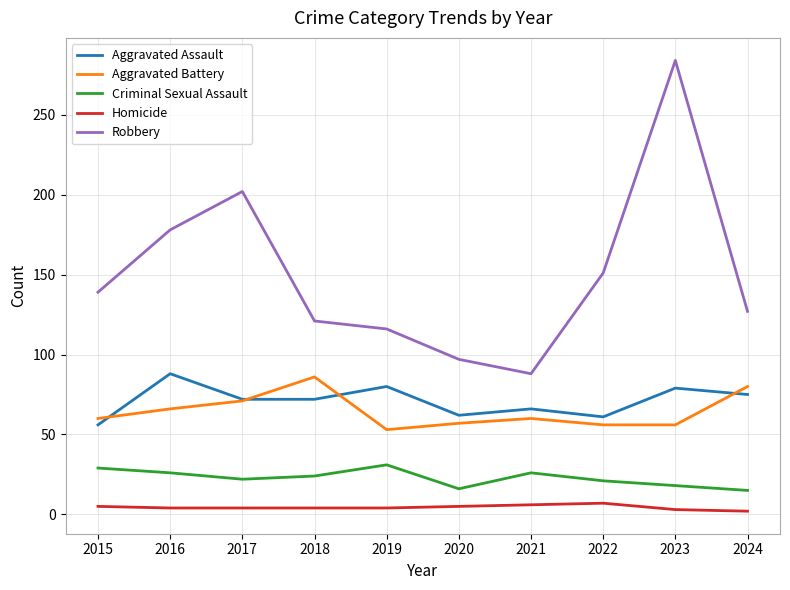

Where is the first local maximum for Robbery?

2017